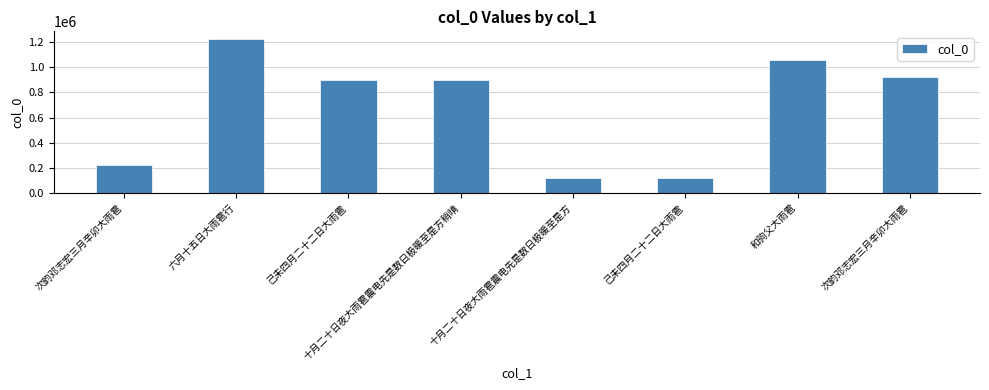

How many values are below 897471?

4